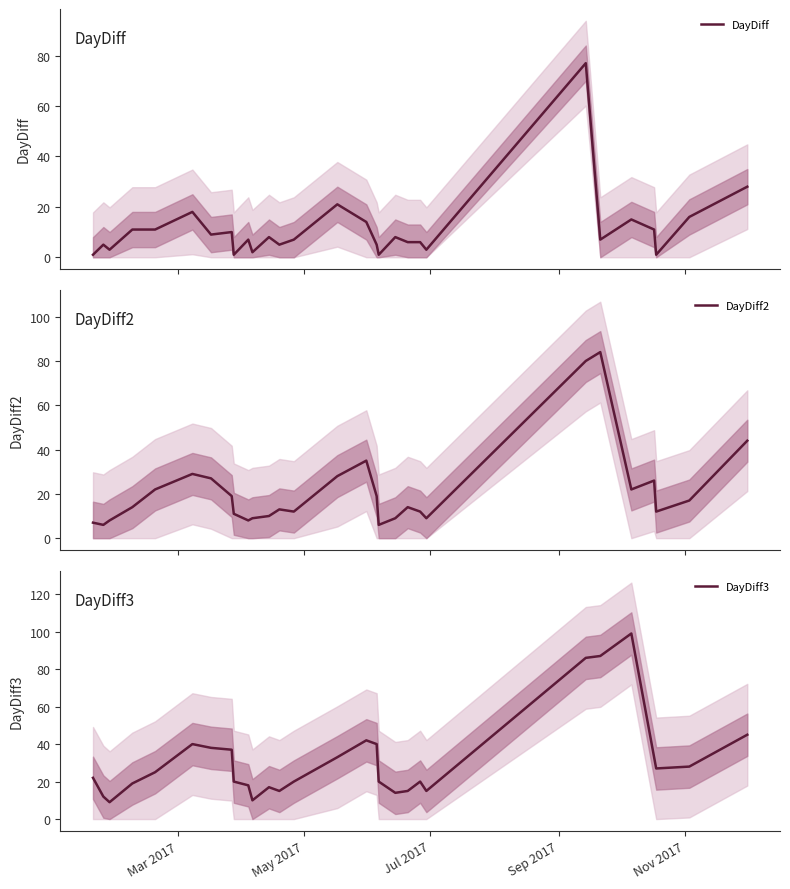

Is this an area chart (filled region under the line)?

No